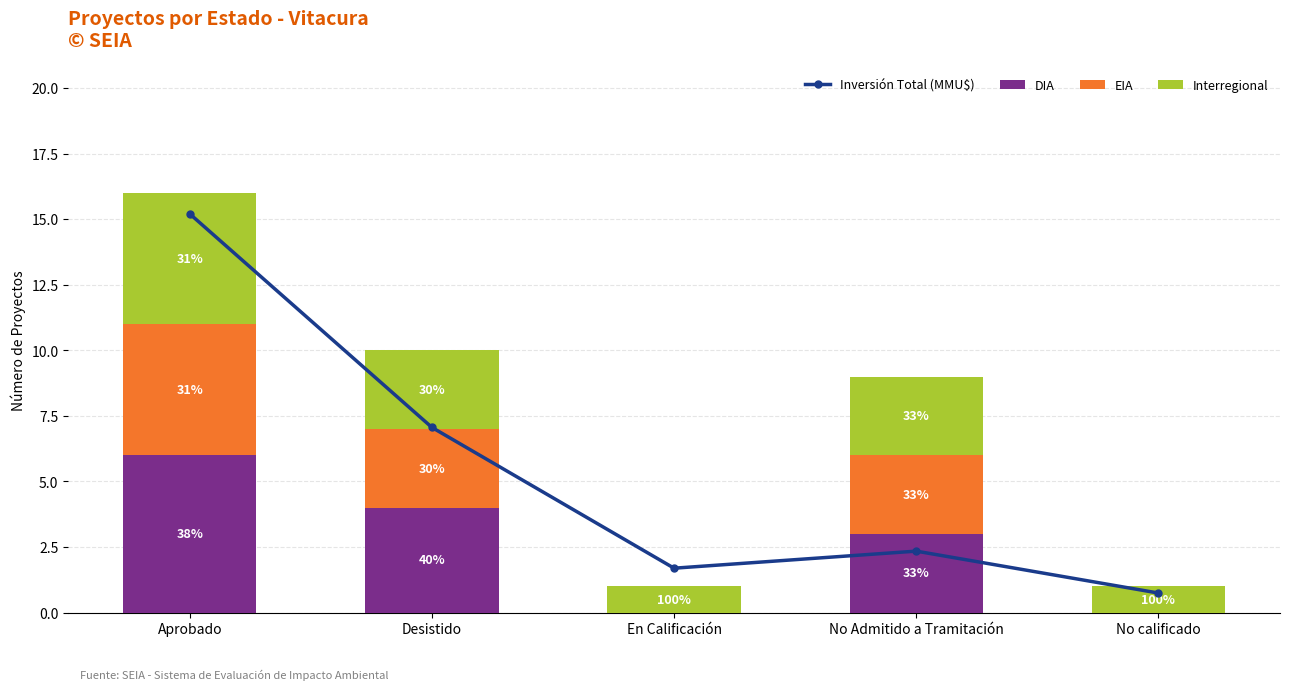

Which category has the highest value in the Inversión Total (MMU$) series?

Aprobado